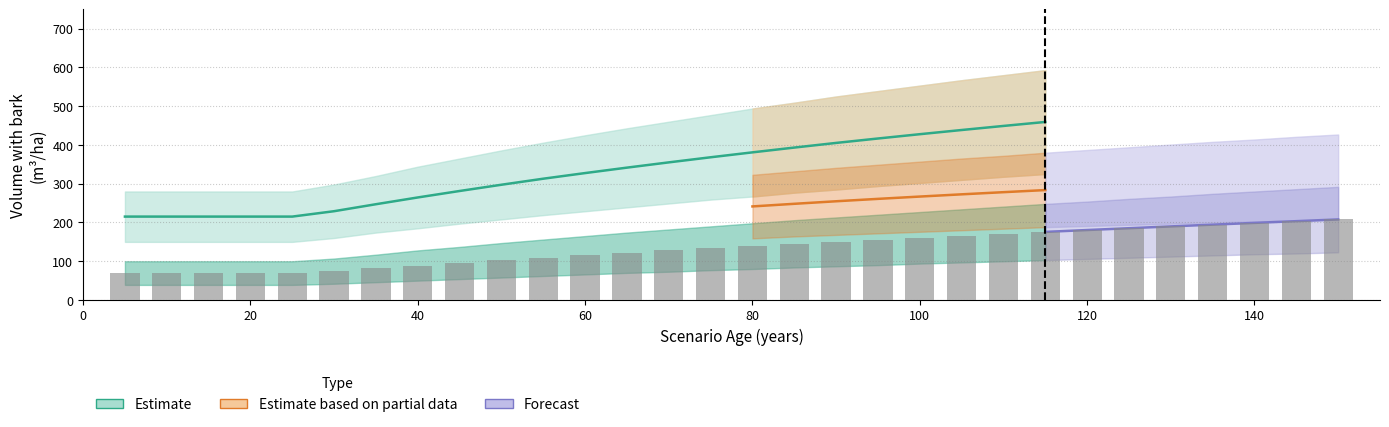

What is the spread (max minus min) of values at 125?

294.0